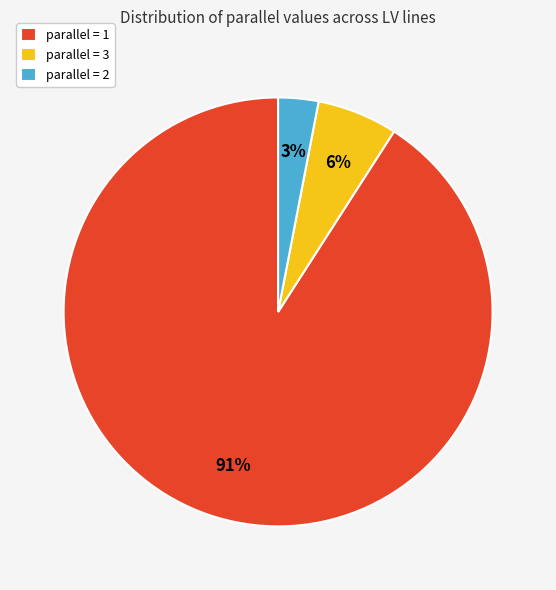

Is the sum of parallel = 3 and parallel = 1 greater than half?

Yes